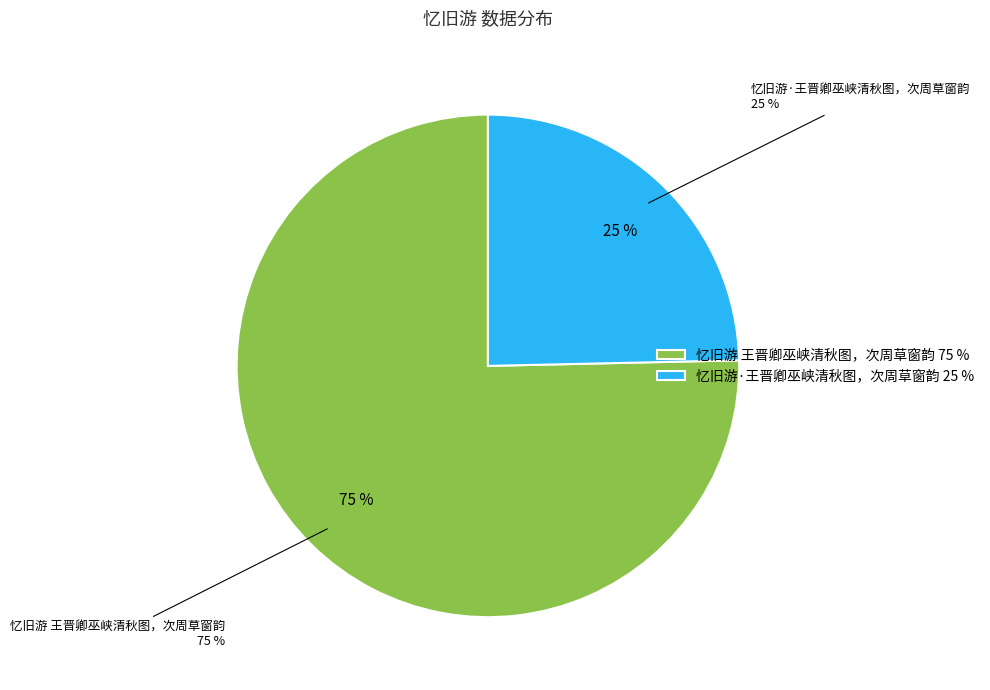

How many segments does this pie chart have?

2